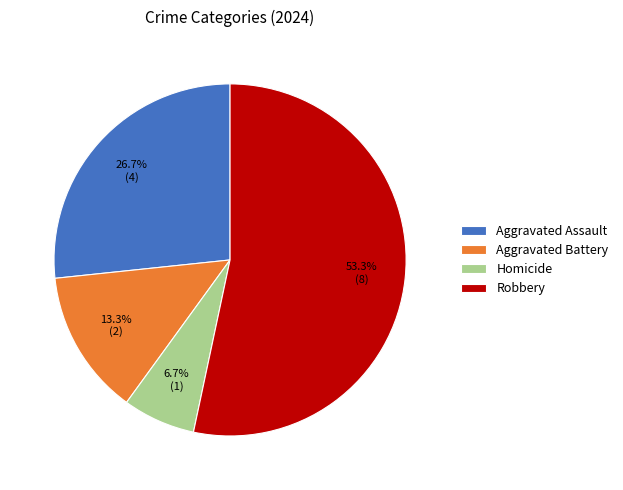

To the nearest percent, what is the difference between the largest and smallest slice percentages?

47%